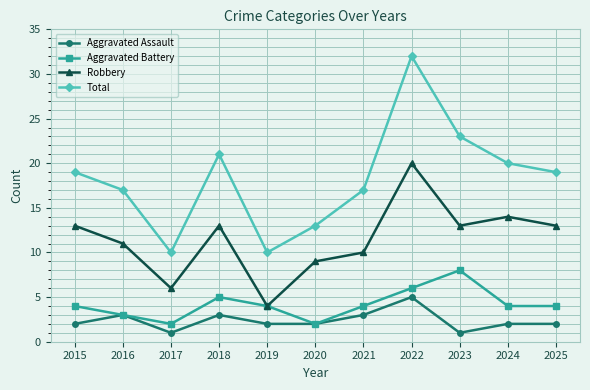

Where is the first local minimum for Robbery?

2017